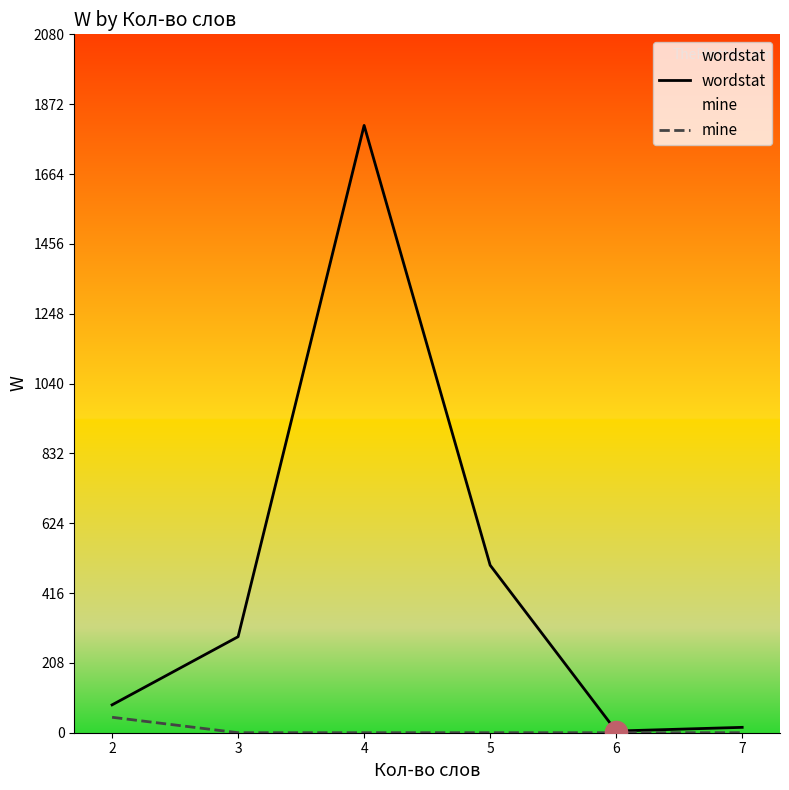

Reading left to right, transcribe all the data shown in this chart.

wordstat: 2=83	3=286	4=1809	5=499	6=5	7=16
mine: 2=46	3=0	4=0	5=0	6=0	7=0